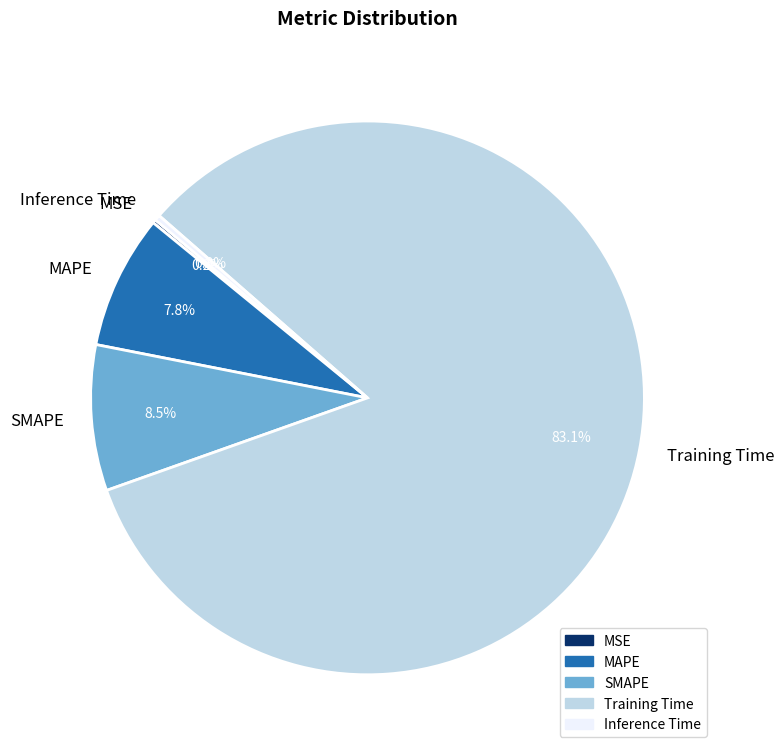

Which slice is the largest?

Training Time